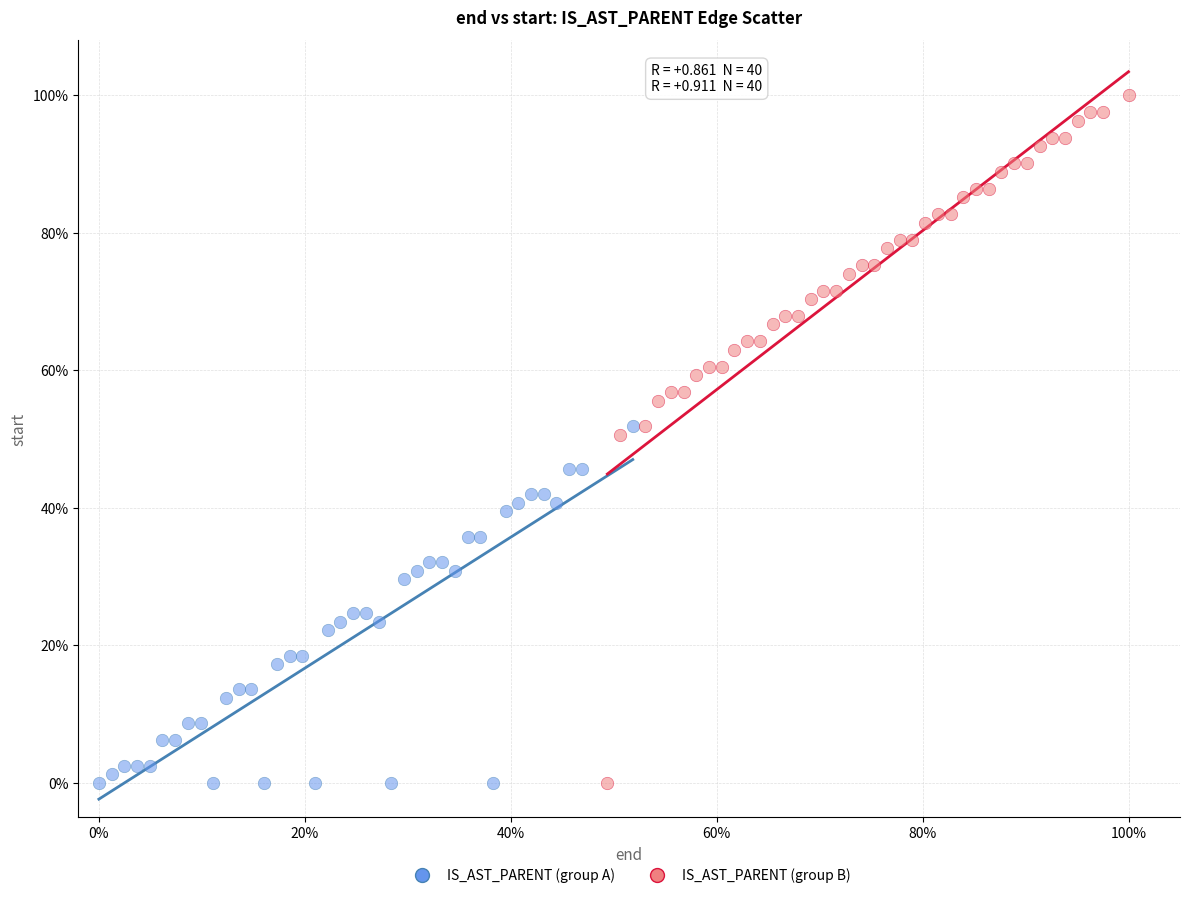

Which series has the widest spread of Y values?

IS_AST_PARENT (group B)